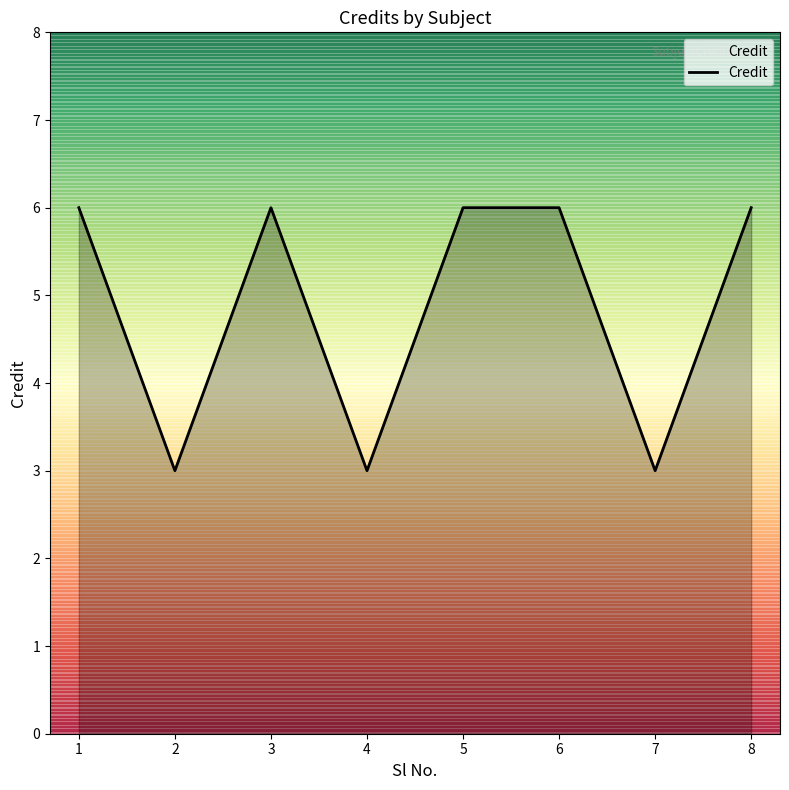

Reading left to right, what are all the values shown in this chart?

6	3	6	3	6	6	3	6